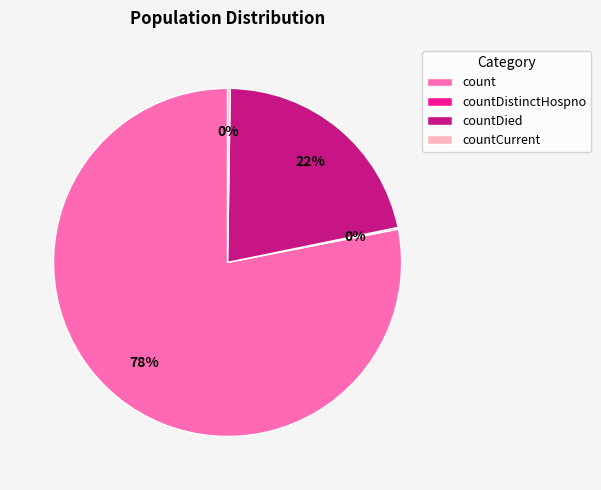

Which slice is the largest?

count